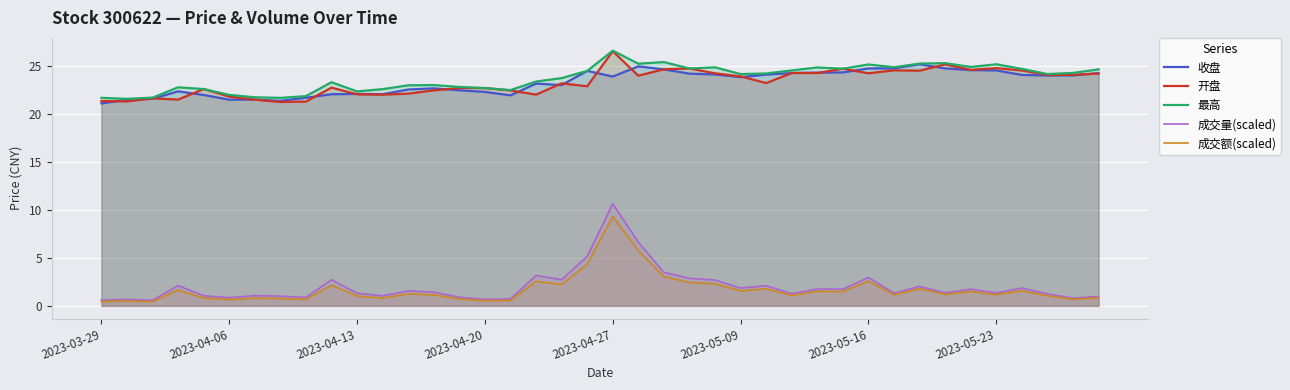

At which label does 成交量(scaled) reach its peak?

2023-04-27